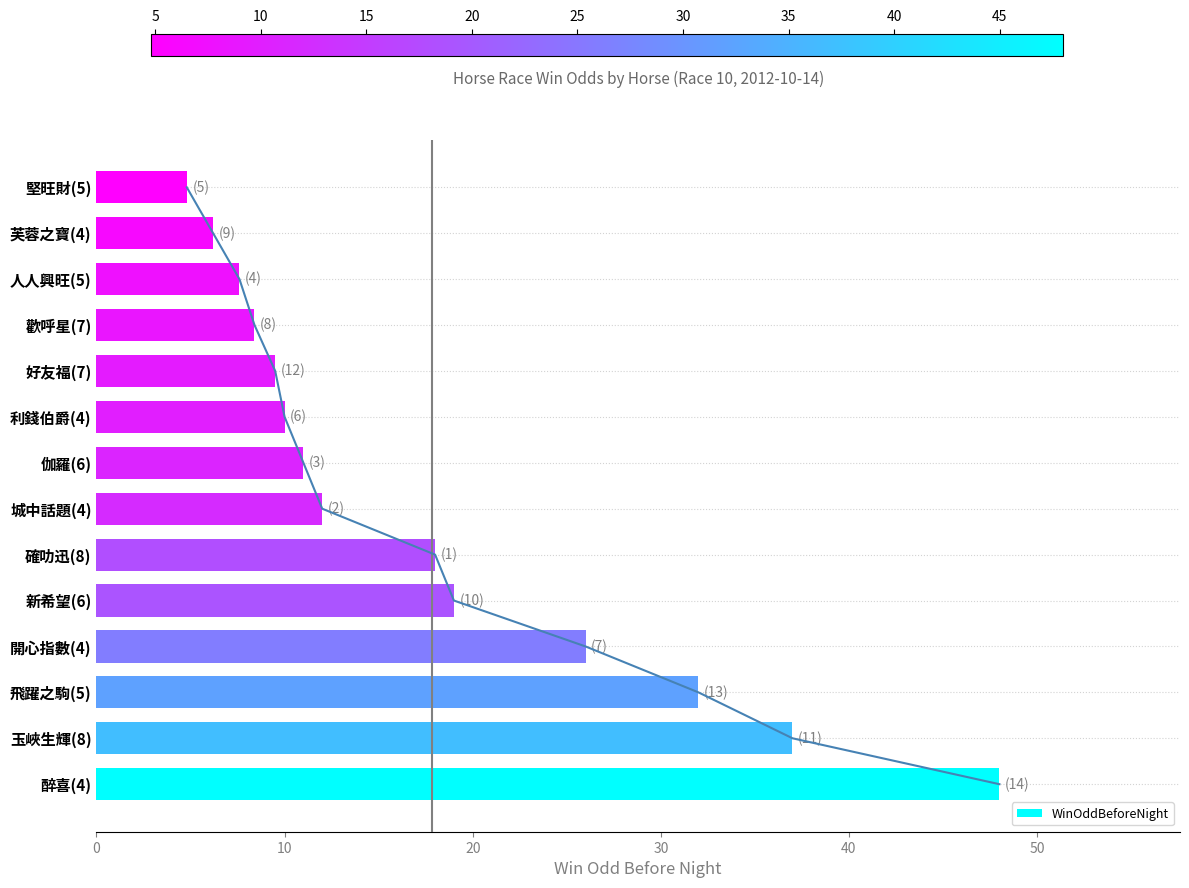

How many bars are there in total?

14